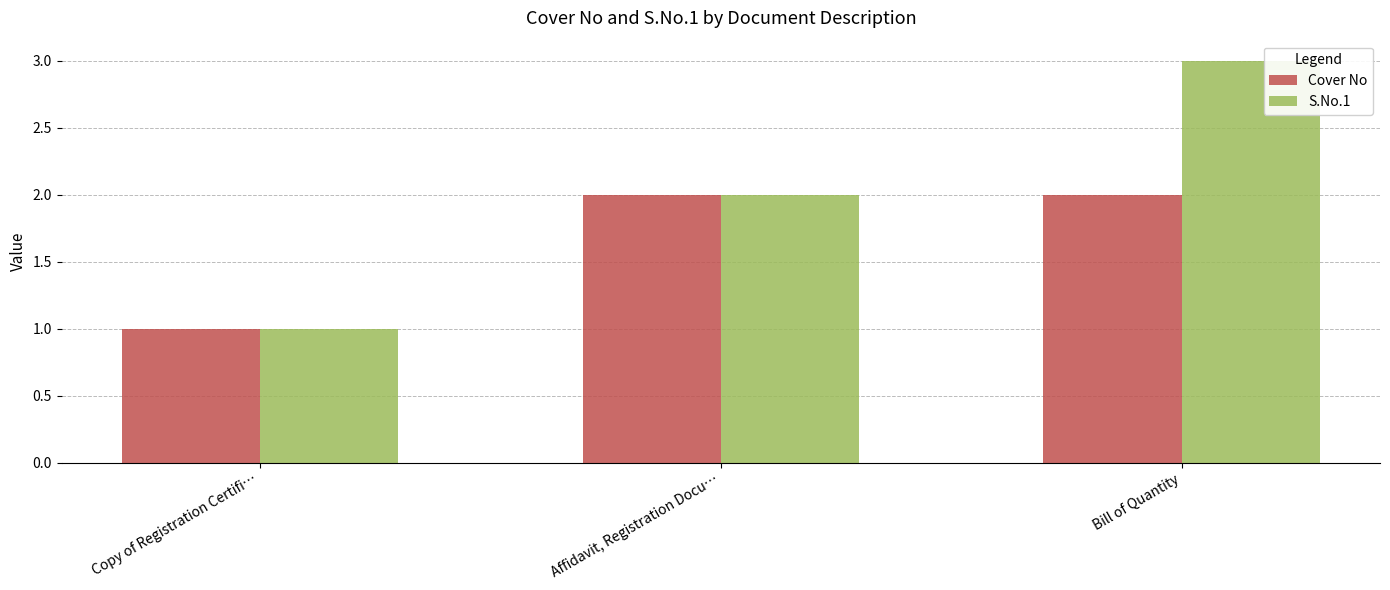

Reading left to right, transcribe all the data shown in this chart.

Cover No: 1	2	2
S.No.1: 1	2	3